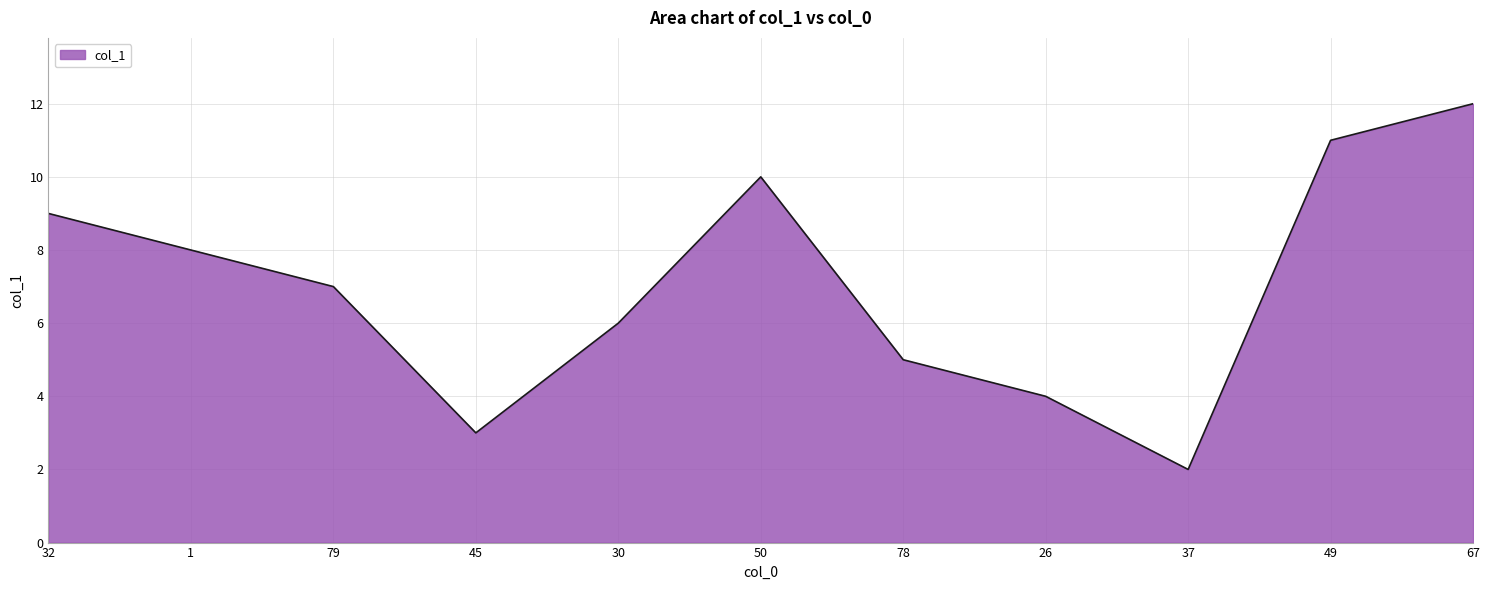

True or false: there are more than 1 points higher than both neighbors.

False